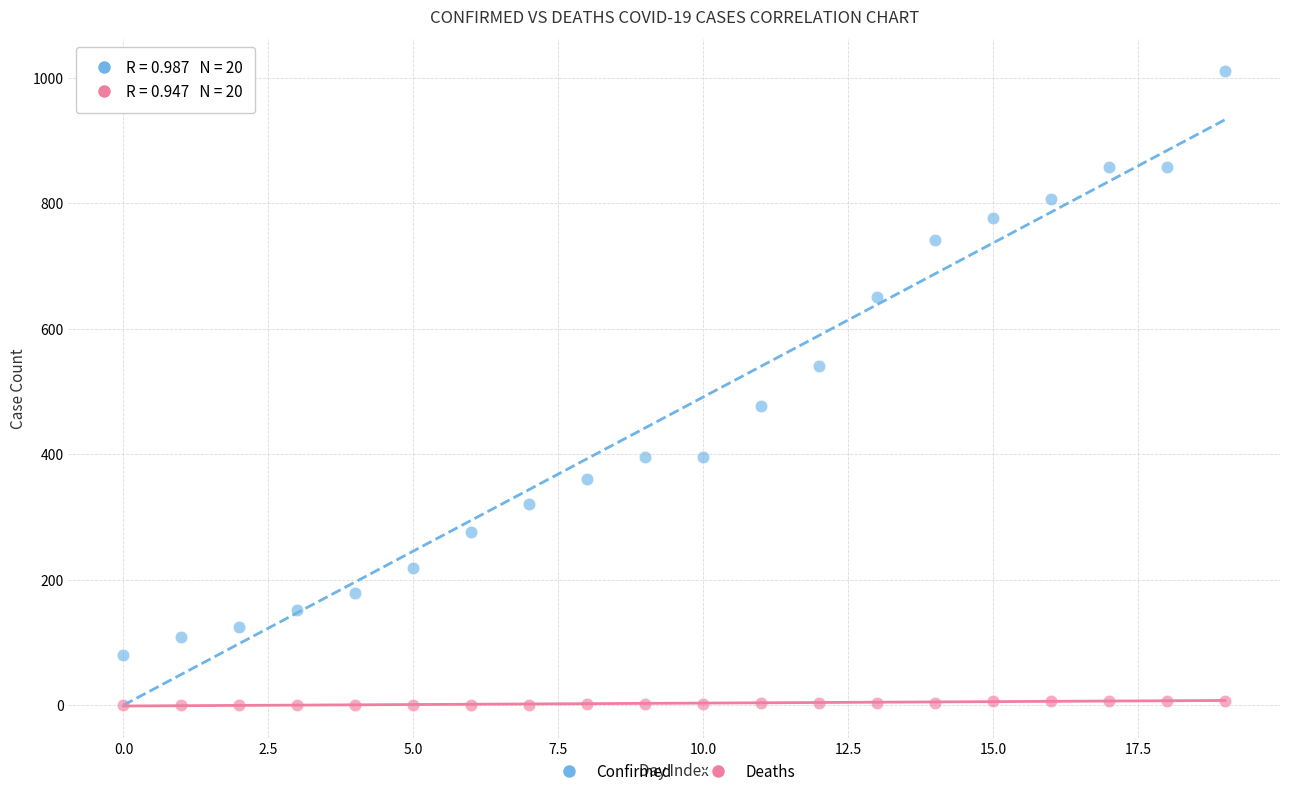

Which series has the widest spread of Y values?

Confirmed